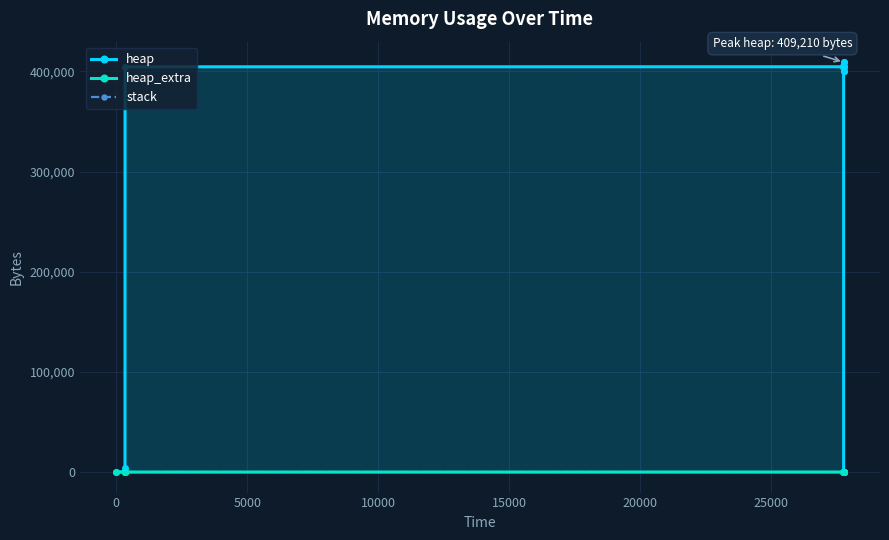

Reading left to right, transcribe all the data shown in this chart.

heap: 0	472	4568	404568	404642	405114	409210	409210	405114	404642	400546	400074	400000	0
heap_extra: 0	16	24	32	46	62	70	70	62	46	38	22	8	0
stack: 0	0	0	0	0	0	0	0	0	0	0	0	0	0